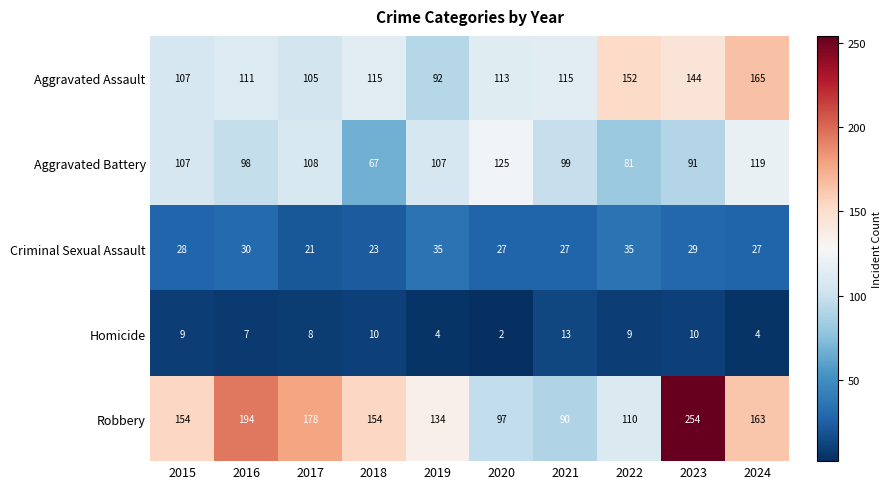

How many distinct data groups are displayed?

5